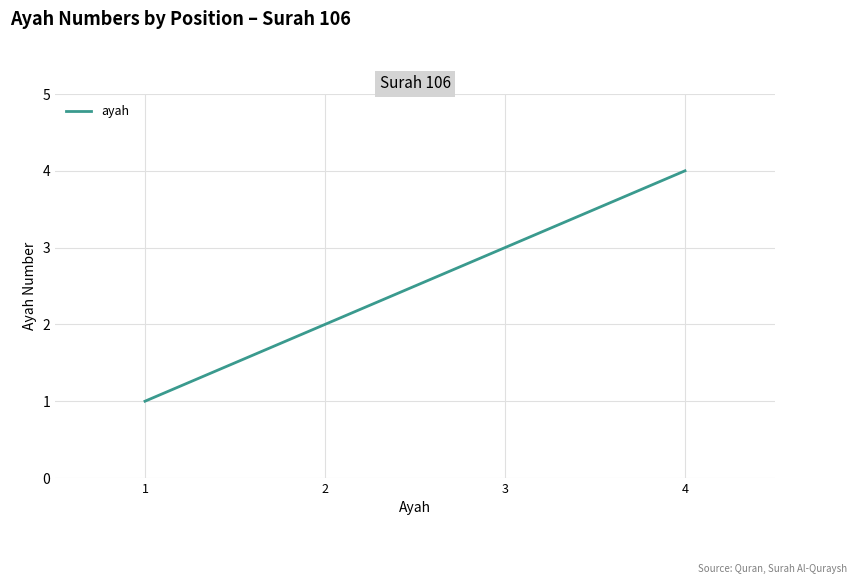

What is the difference between the second highest and second lowest values?

1